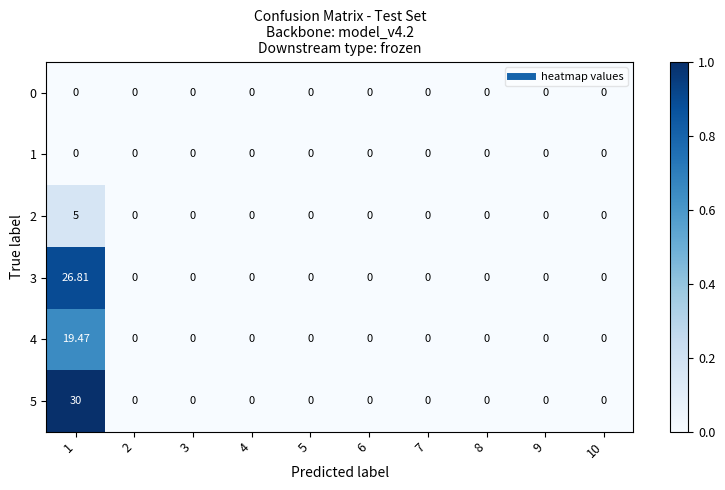

At 10, list the series in order from smallest to largest.

0, 1, 2, 3, 4, 5